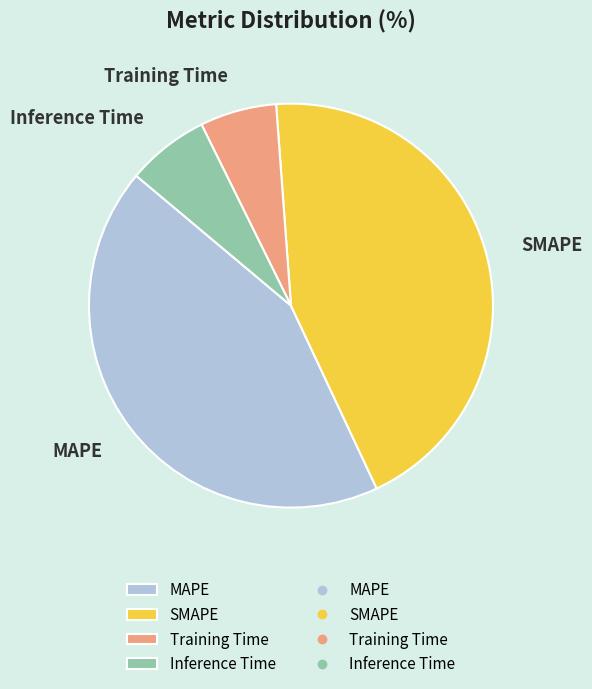

Does Training Time represent more than half of the total?

No